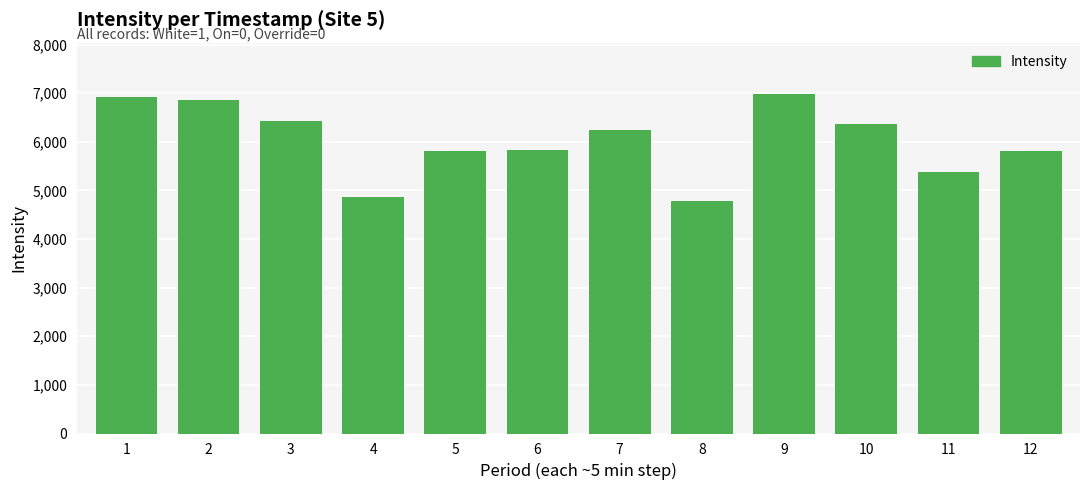

How many bars are there in total?

12